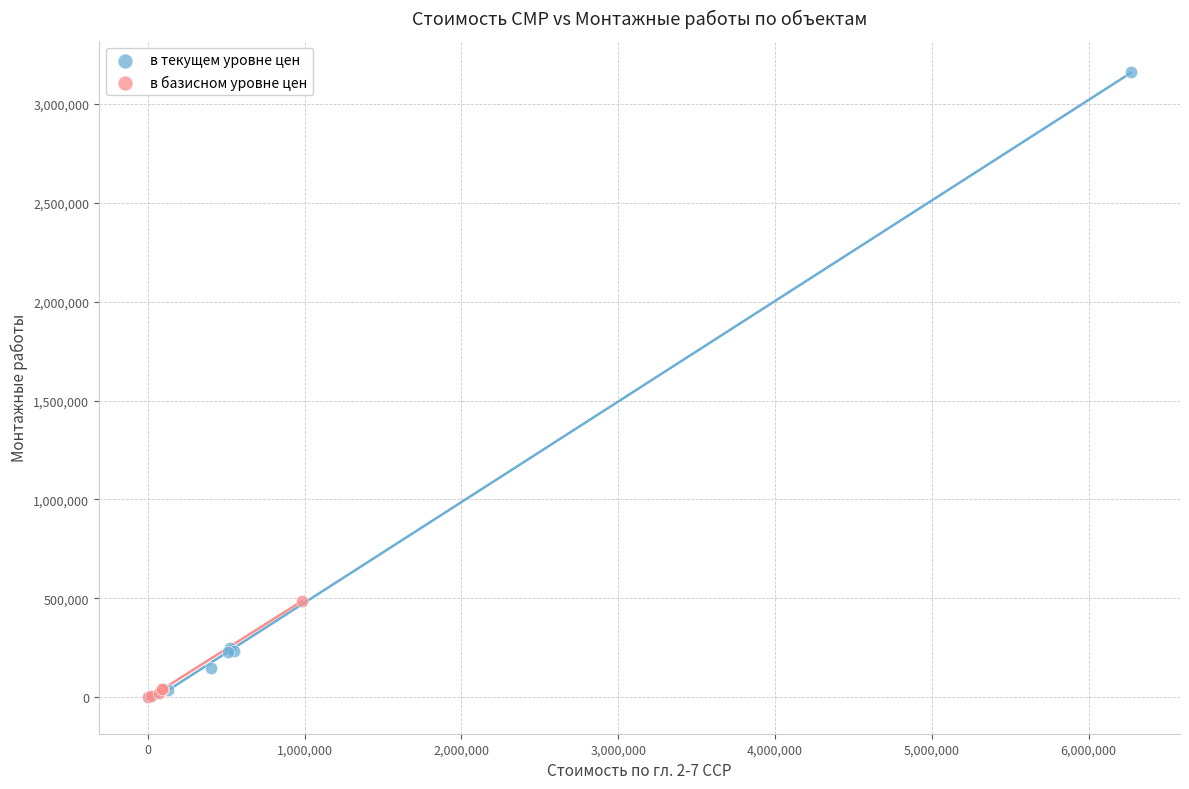

Which series has the largest Y range (max minus min)?

в текущем уровне цен